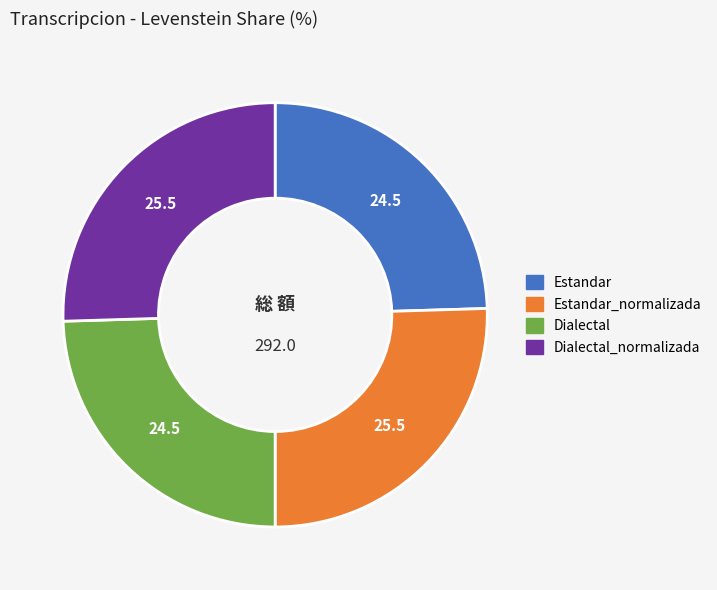

The Dialectal slice represents 25% of the pie. True or false?

True